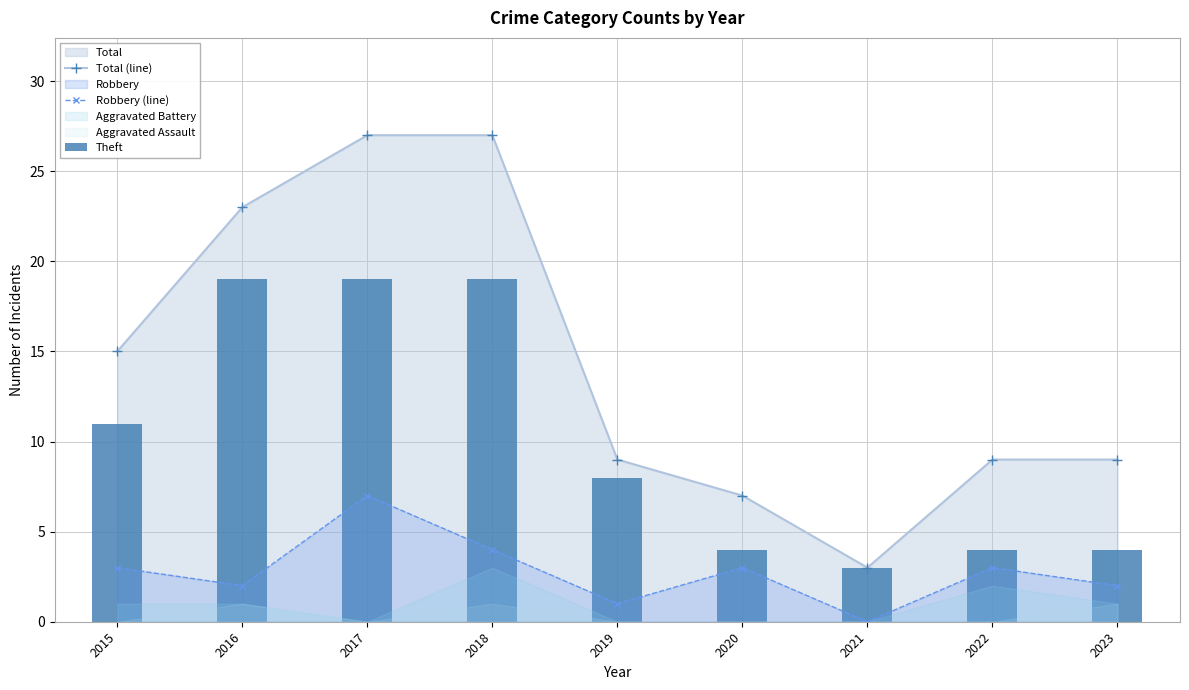

True or false: Theft has a value of 6 at 2020.

False